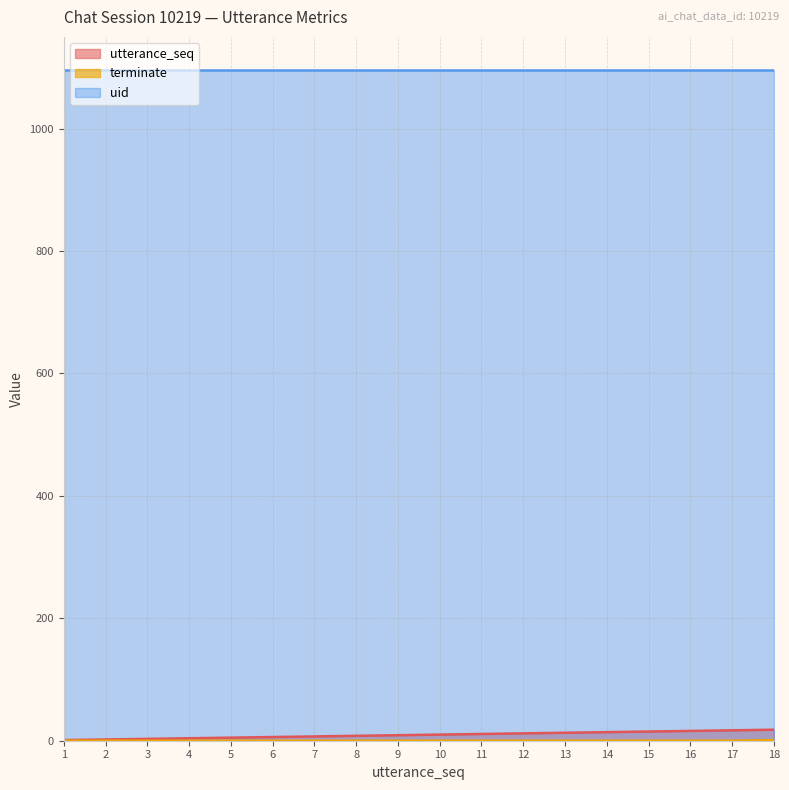

How many lines are shown in the chart?

3